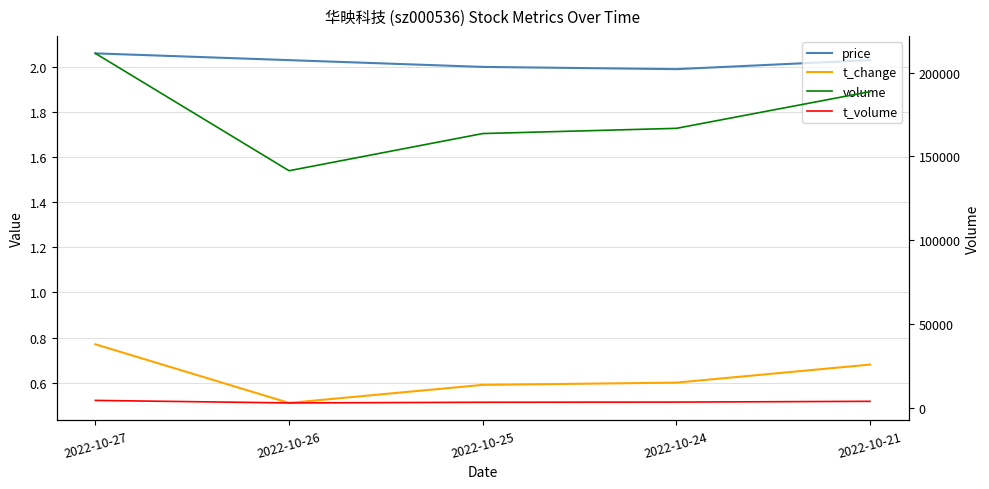

What is the minimum value shown in the chart?

0.5